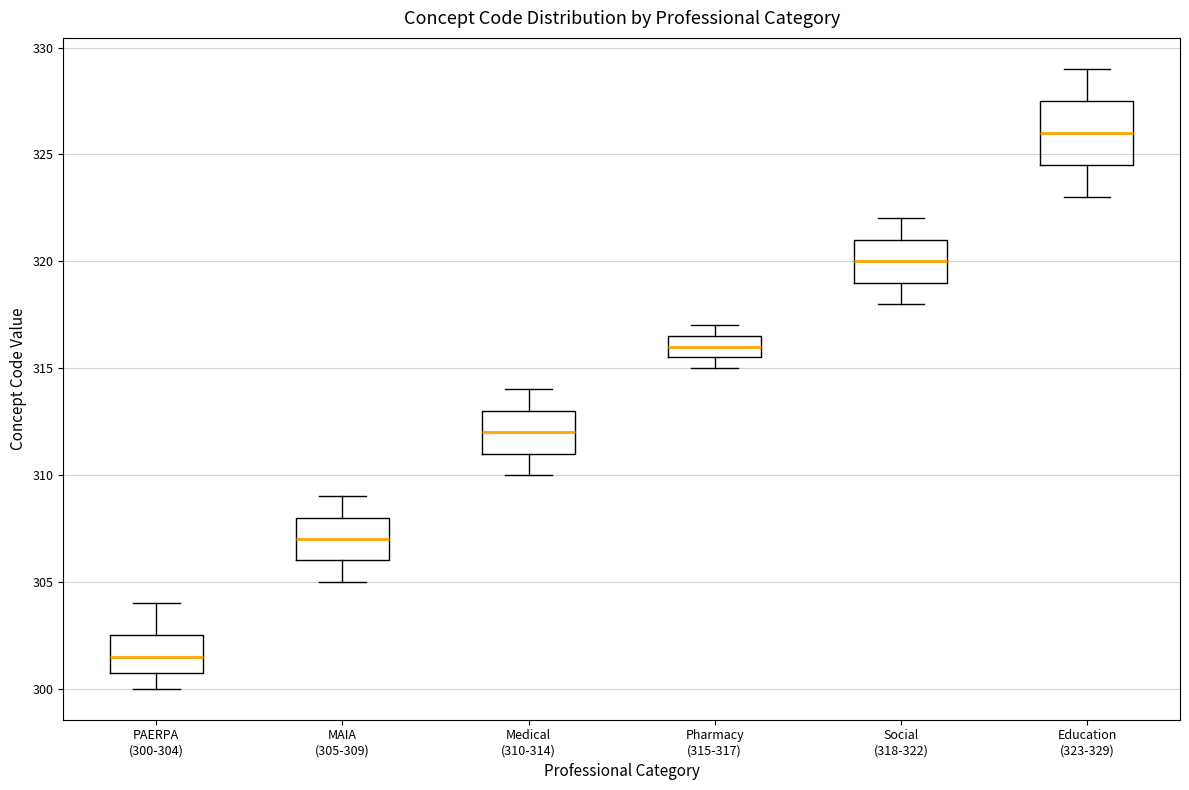

Reading left to right, read every box against the y-axis: the position of its median line, the range the box covers, and the ends of its whiskers. The values are not printed on the chart, so give them approximately, as read against the axis.

PAERPA (300-304): median 301.5, box 301.0 to 302.5, whiskers 300.0 to 304.0
MAIA (305-309): median 307.0, box 306.0 to 308.0, whiskers 305.0 to 309.0
Medical (310-314): median 312.0, box 311.0 to 313.0, whiskers 310.0 to 314.0
Pharmacy (315-317): median 316.0, box 315.5 to 316.5, whiskers 315.0 to 317.0
Social (318-322): median 320.0, box 319.0 to 321.0, whiskers 318.0 to 322.0
Education (323-329): median 326.0, box 324.5 to 327.5, whiskers 323.0 to 329.0